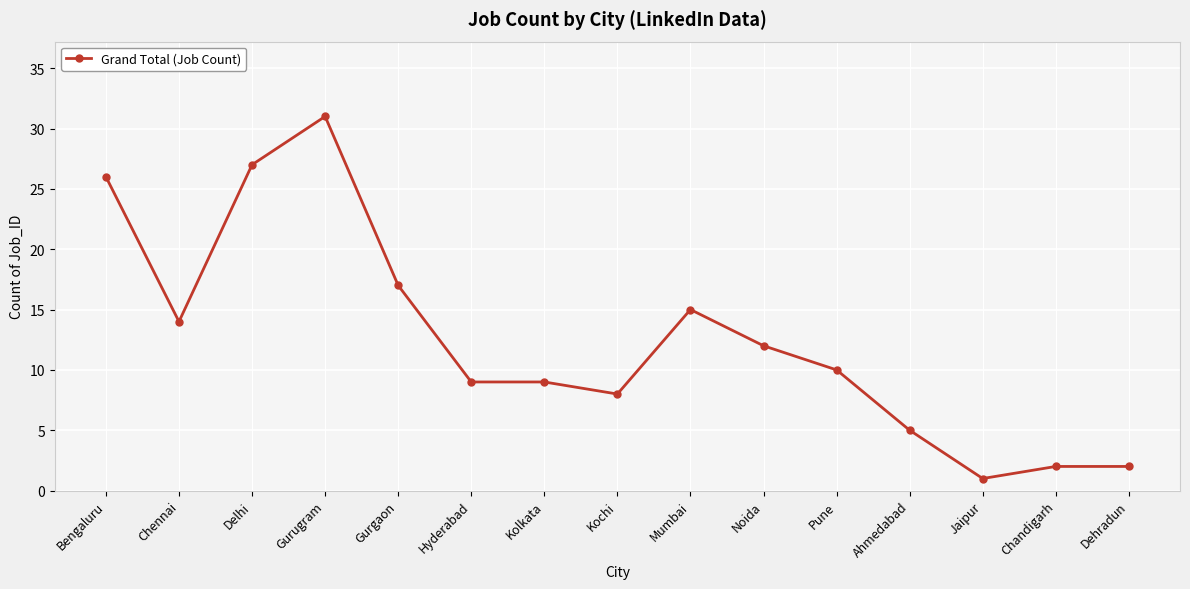

At which label does the data first exceed 10?

Bengaluru